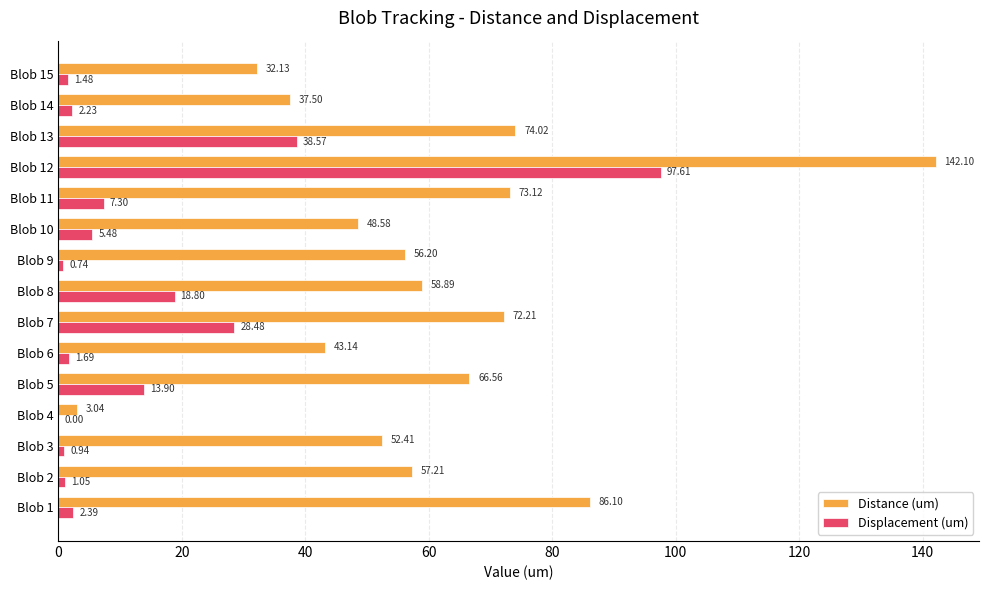

Which series changed the most between Blob 6 and Blob 11?

Distance (um)